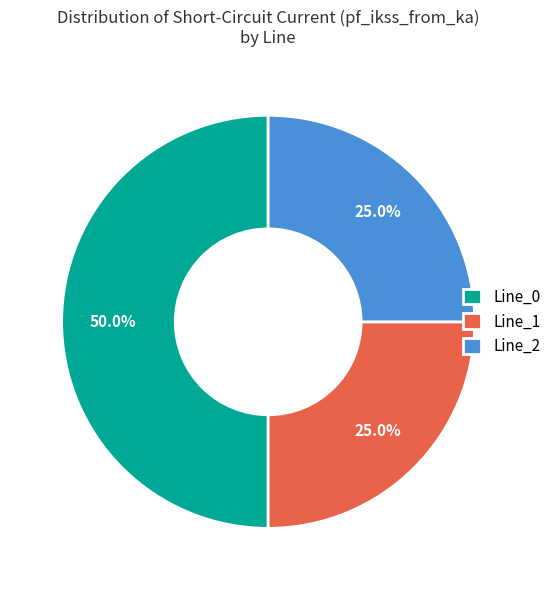

Is it true that Line_1 is 25% of the pie?

True